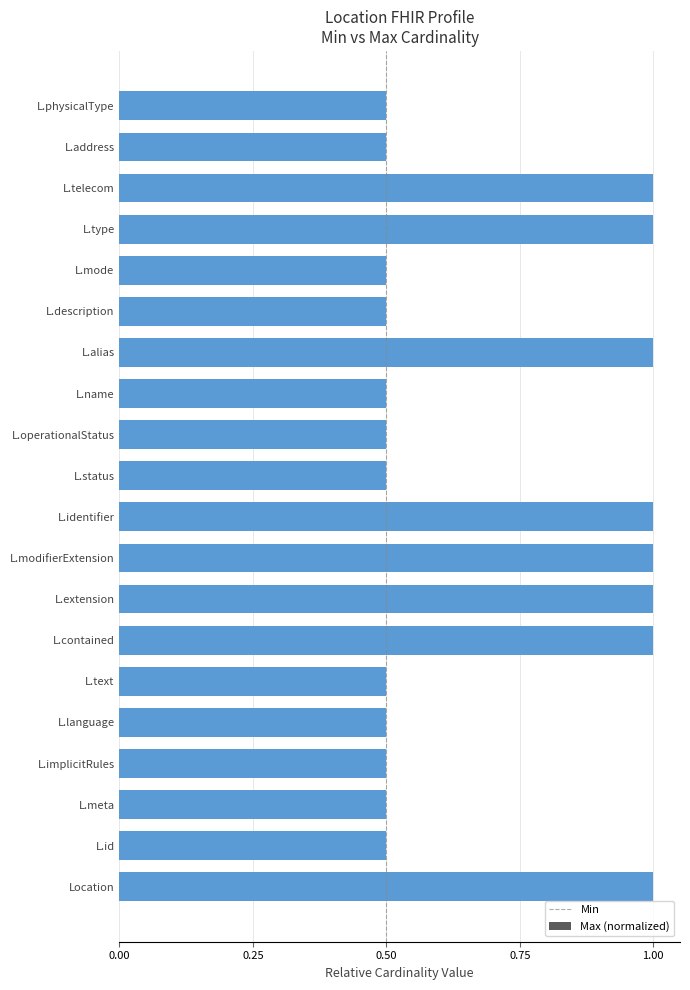

Count the number of data series in this chart.

1